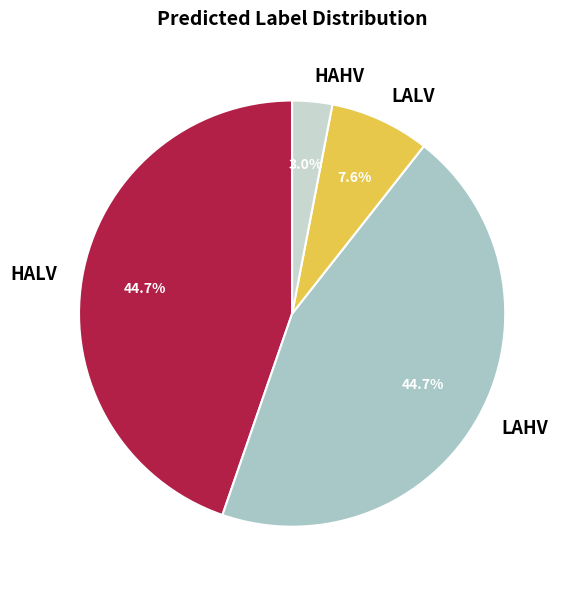

Is LAHV the majority of the pie?

No